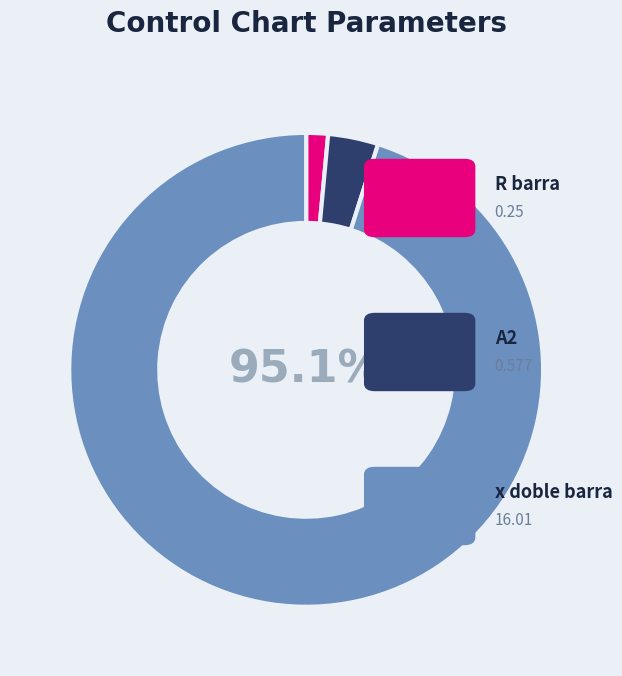

Is there any slice that represents more than half of the pie?

Yes